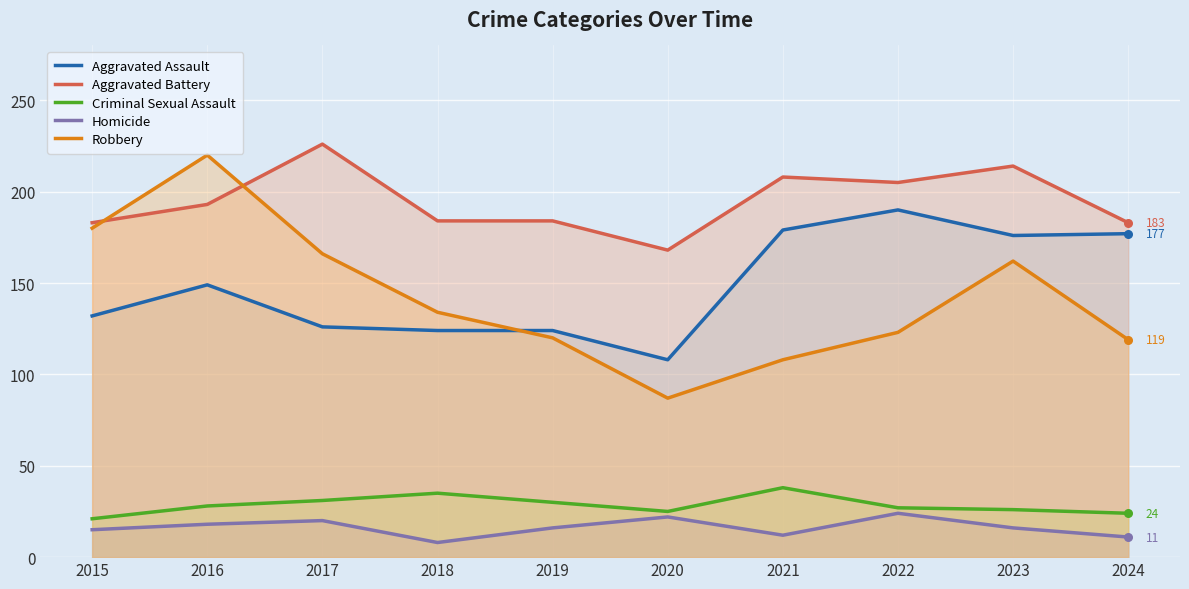

Which series reaches the minimum Y coordinate?

Homicide